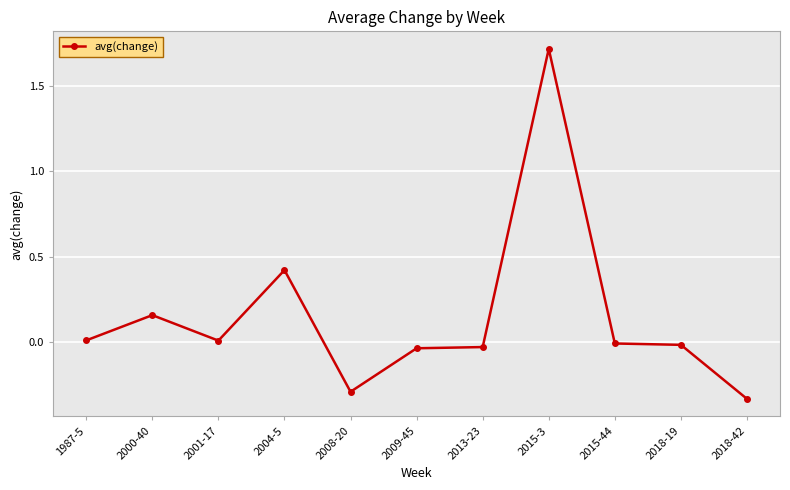

Where is the first local maximum?

2000-40